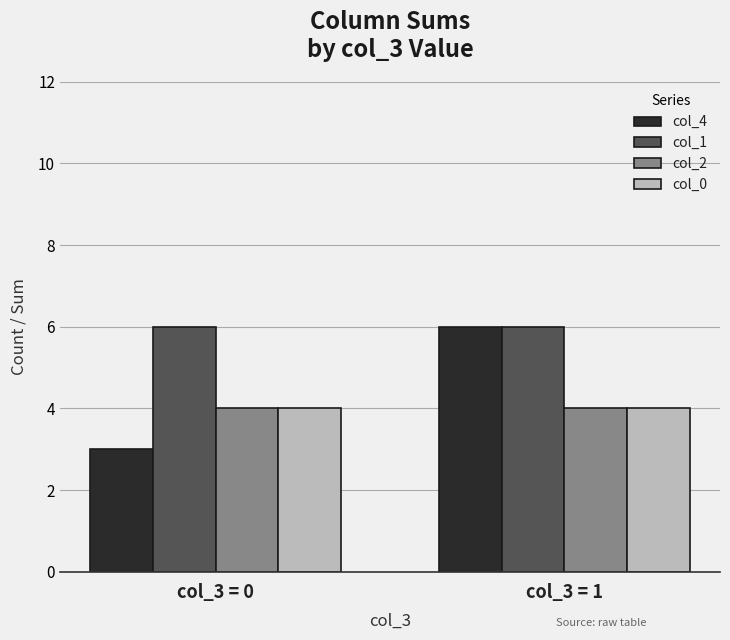

How many data points in col_4 are less than 6?

1